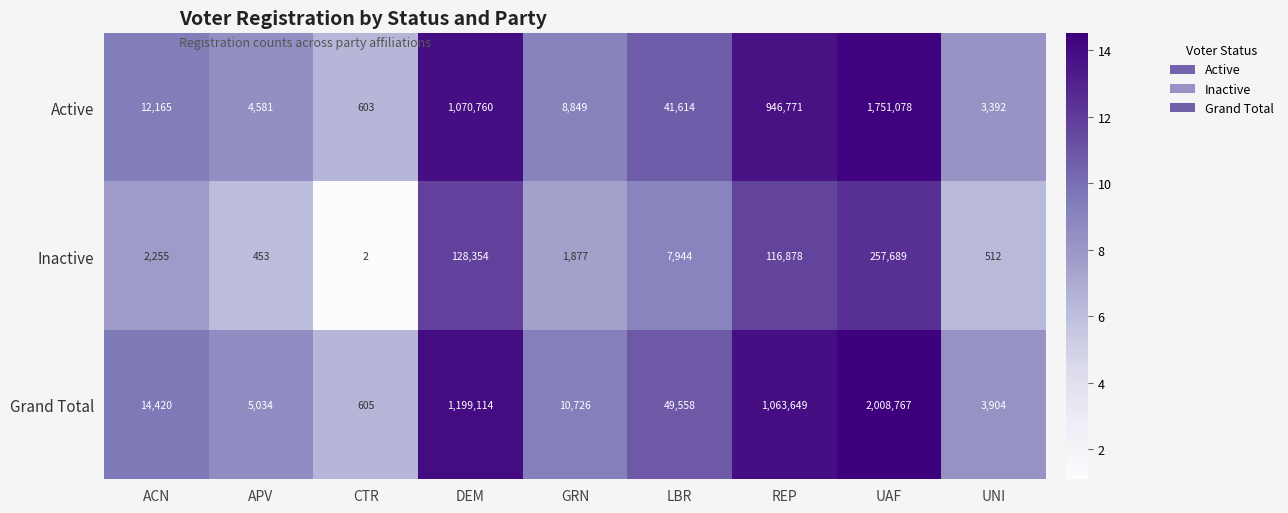

The Inactive series shows 71940 at DEM. True or false?

False